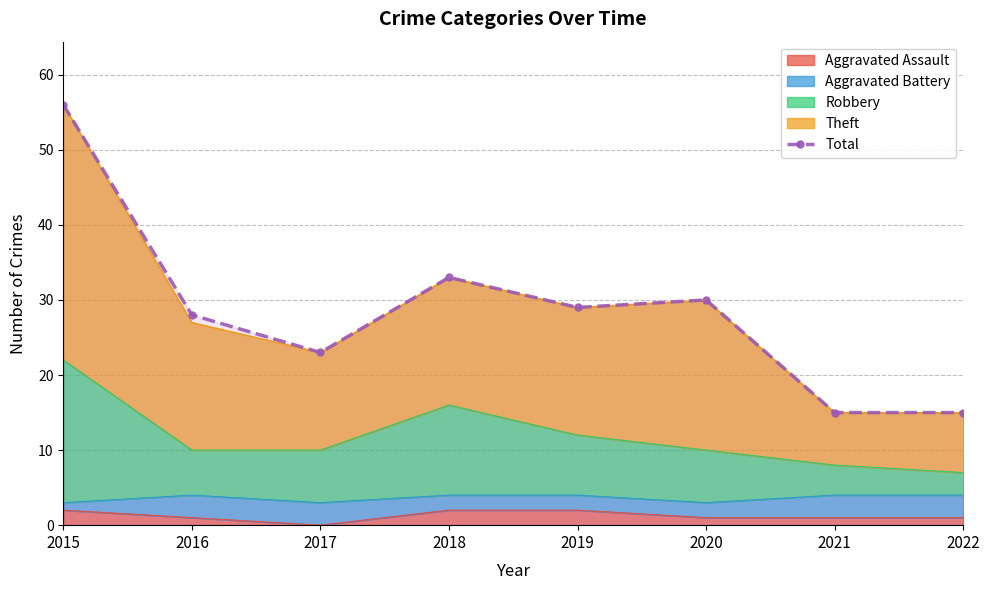

At which category does the chart reach its peak across all series?

2015